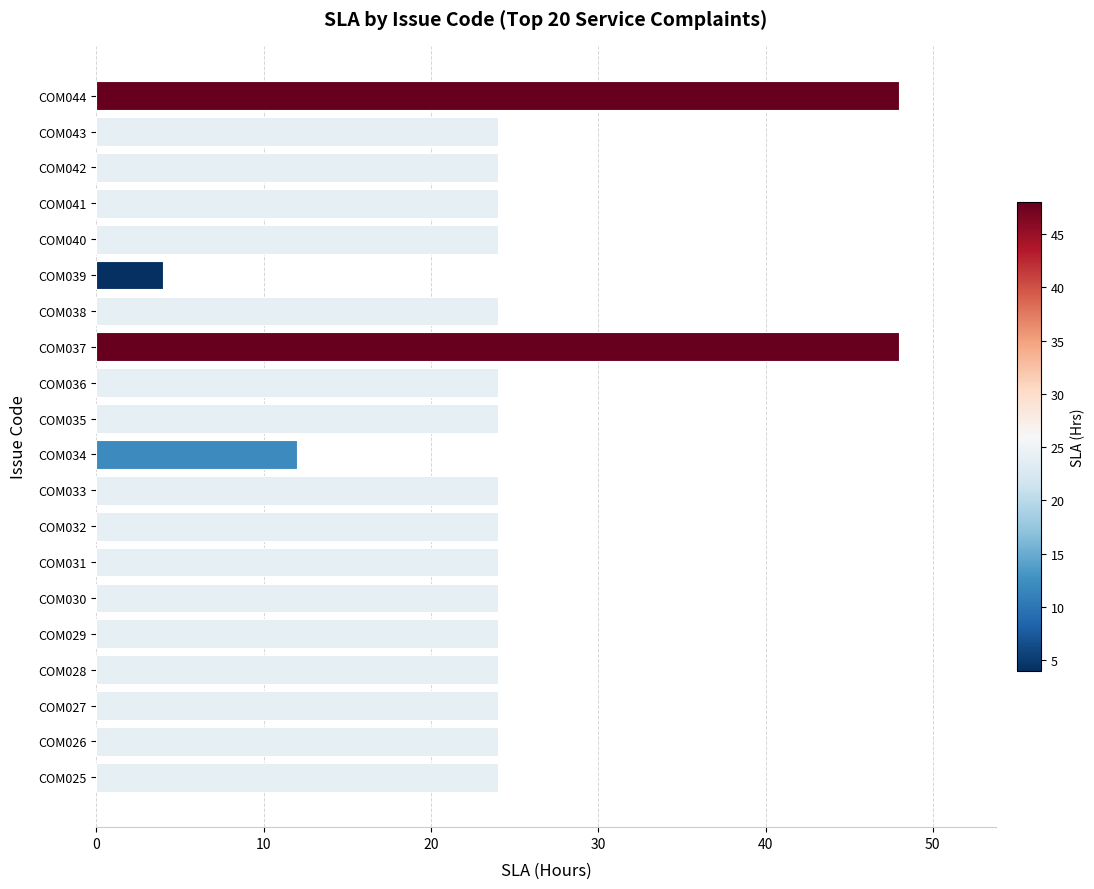

Are the bars horizontal?

Yes